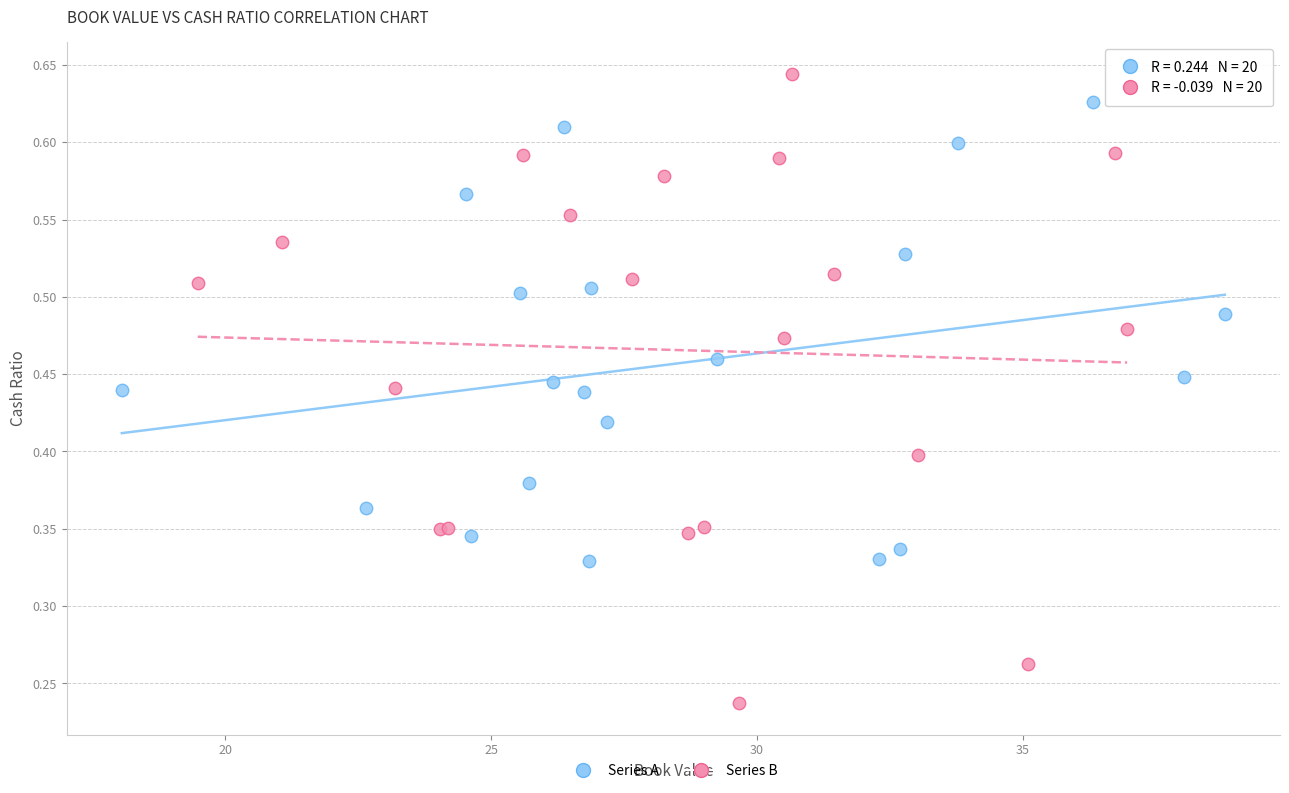

Which series contains the highest Y value?

Series B